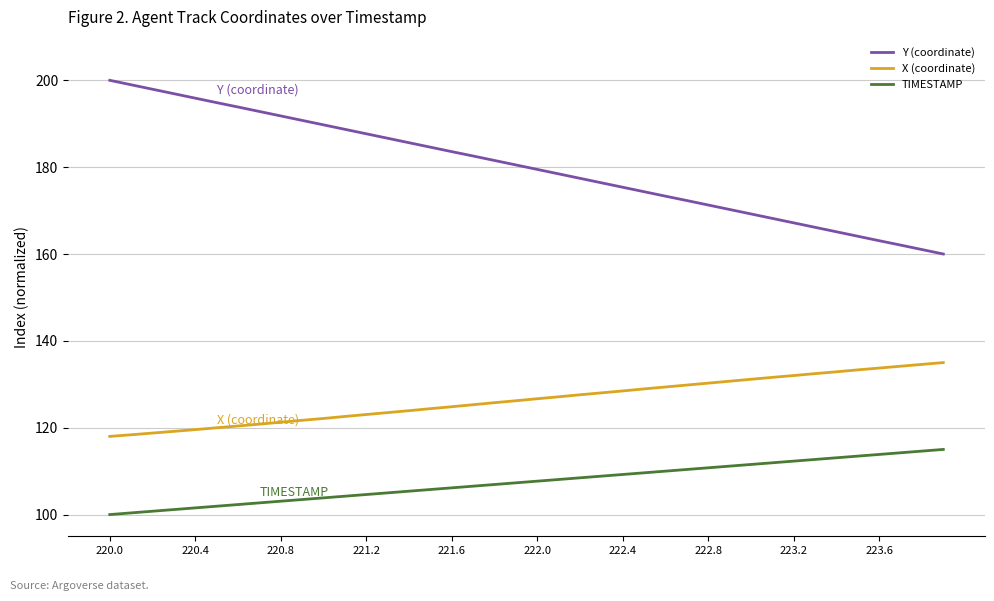

Rank the series by their average value, from highest to lowest.

Y (coordinate), X (coordinate), TIMESTAMP